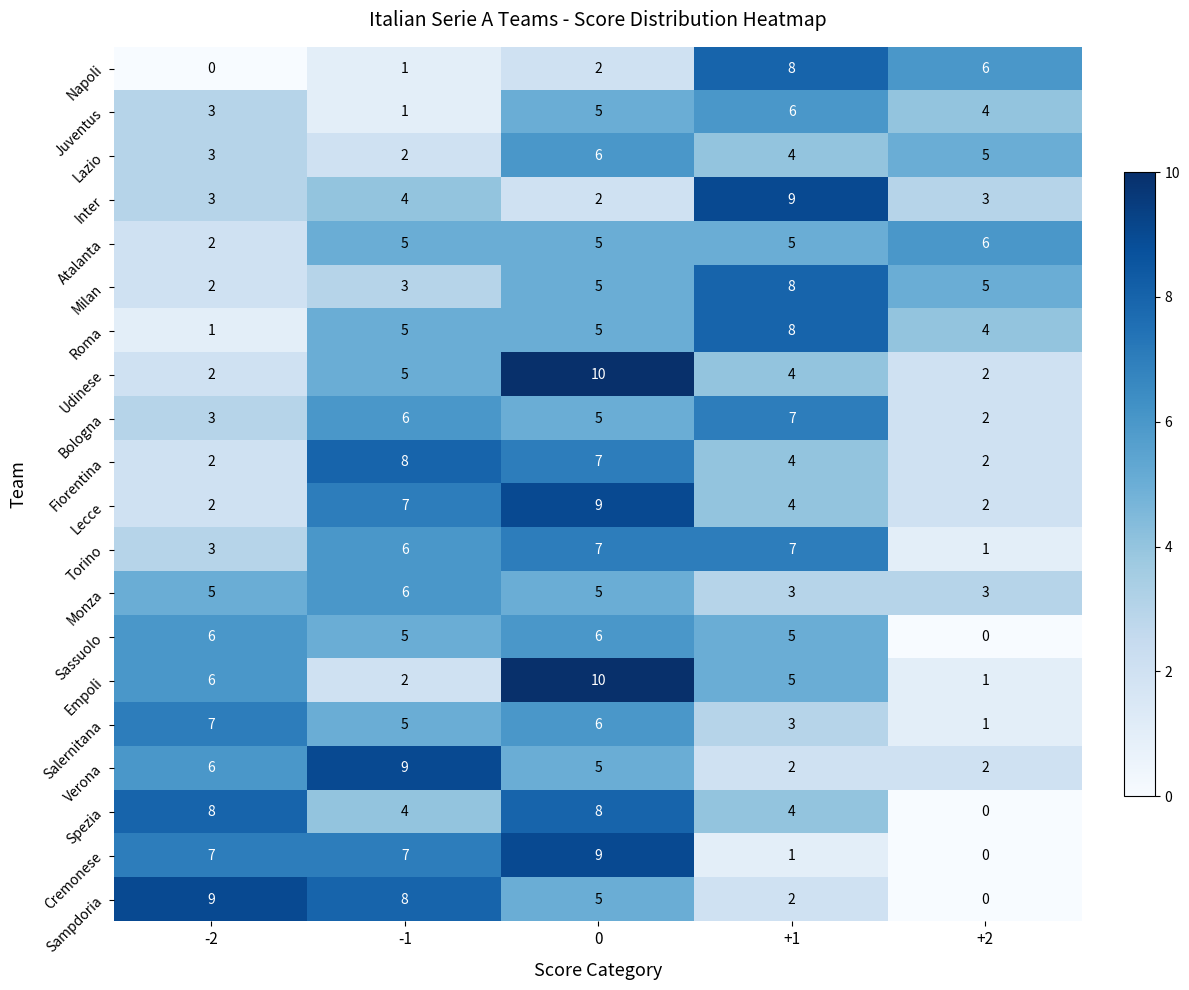

The Milan series shows 5 at -1. True or false?

False